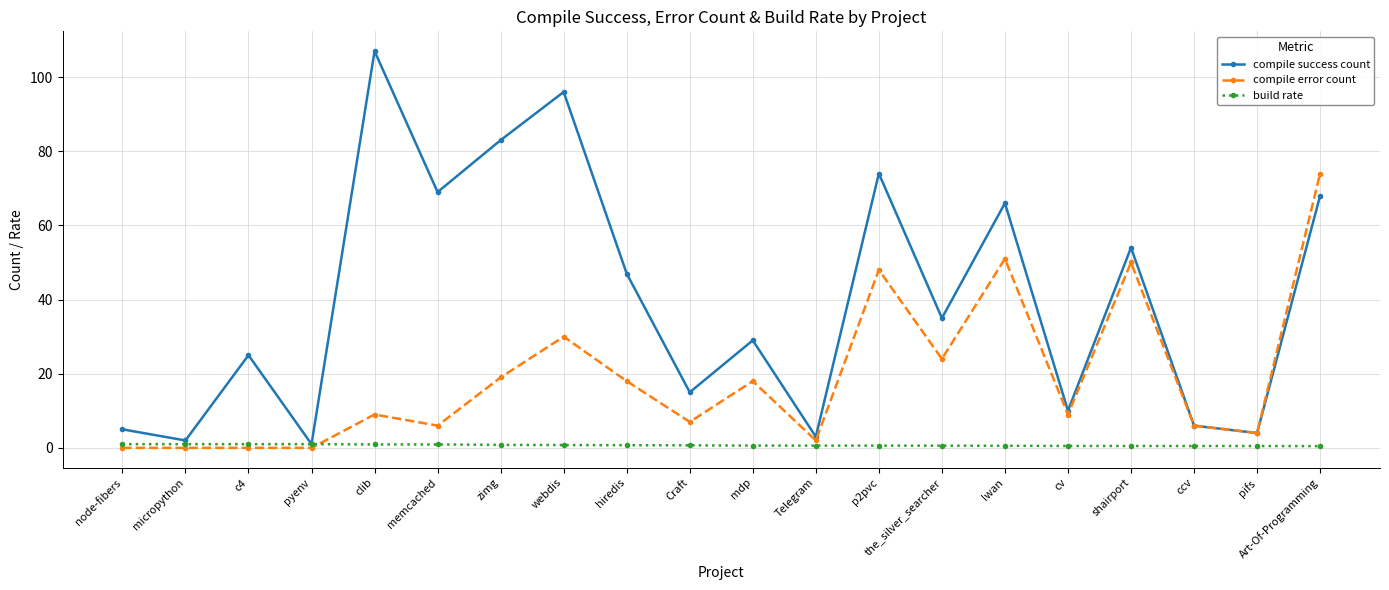

How many series are shown in this chart?

3